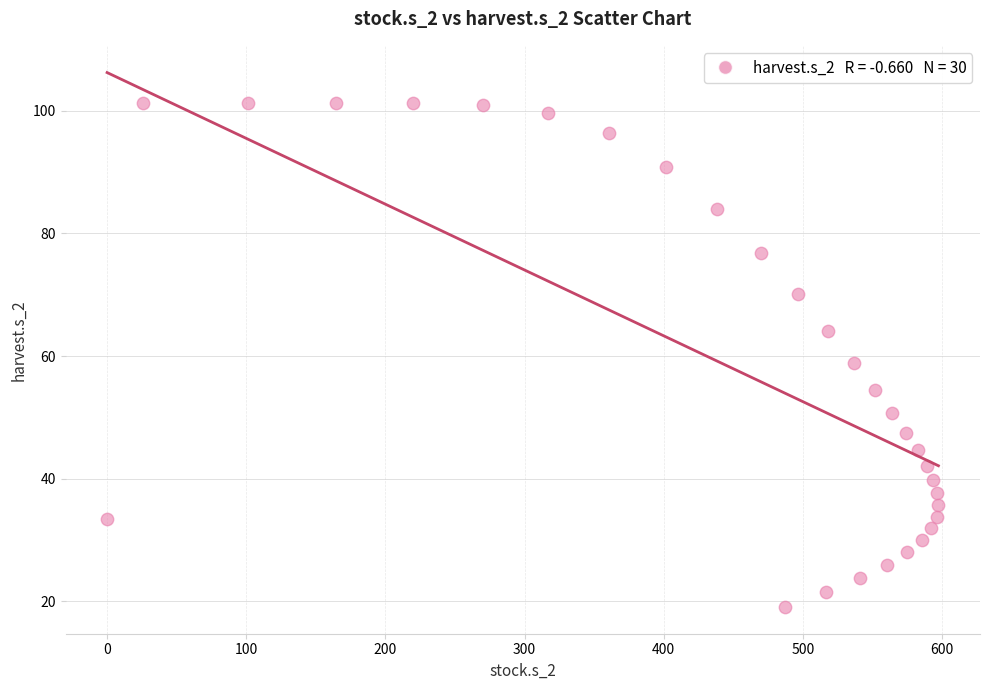

What Y value in the scatter plot is closest to 60?

58.9